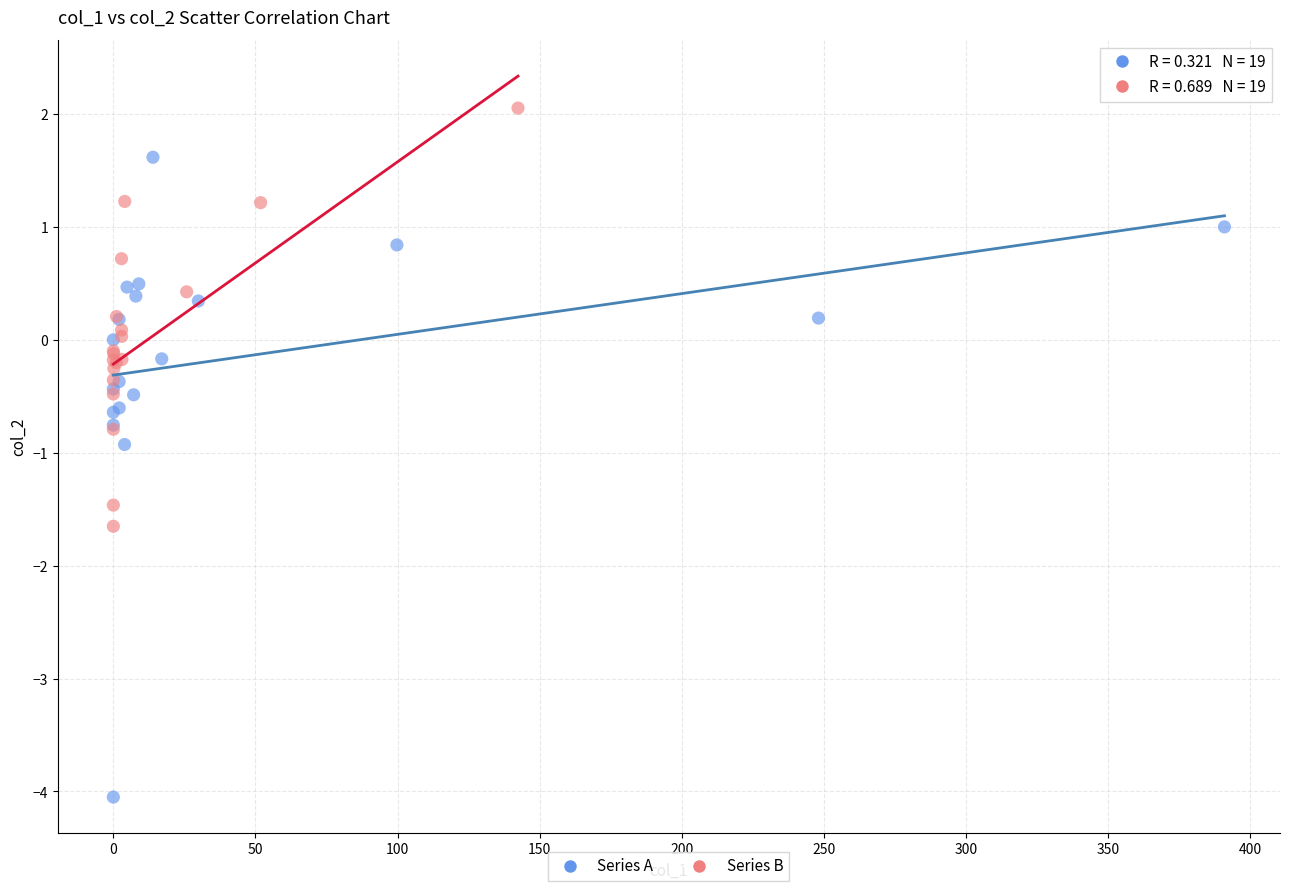

Which series reaches the minimum Y coordinate?

Series A